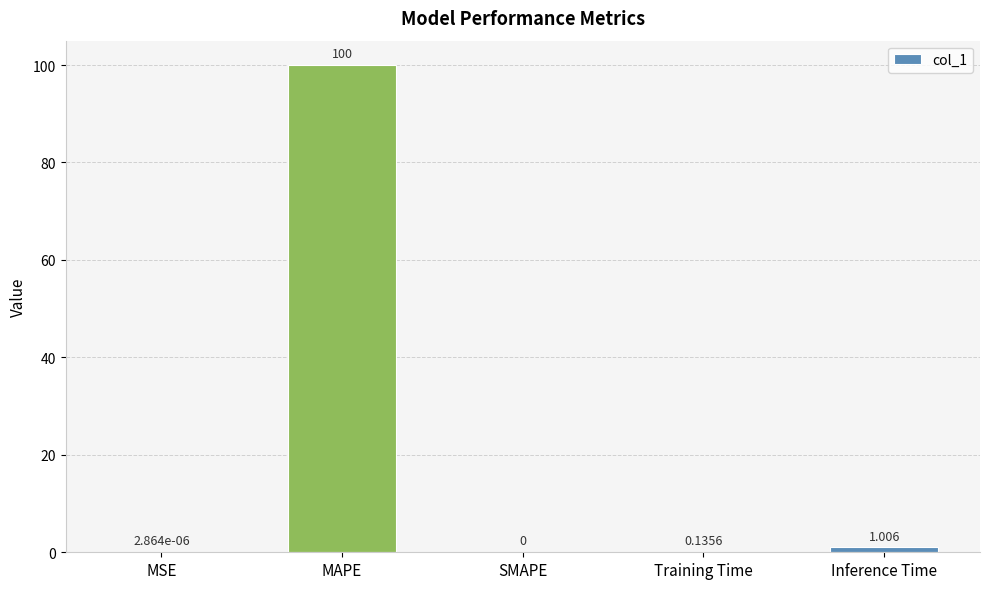

Where is the data nearest to the value 50?

Inference Time